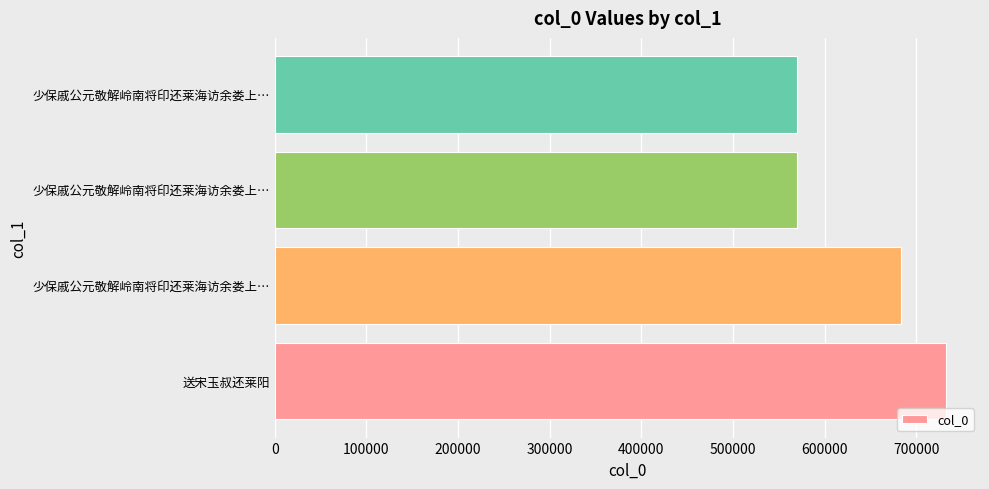

What is the difference between the maximum and minimum values?

163018